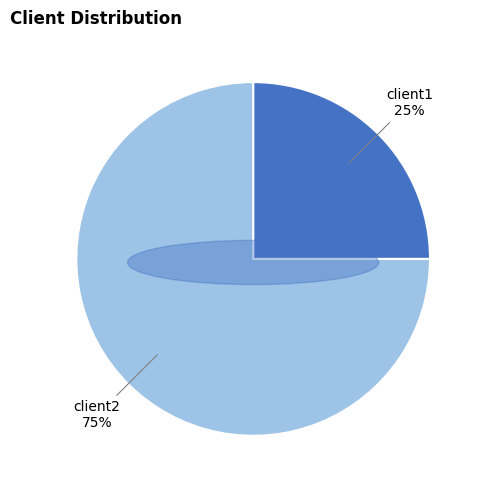

True or false: client1 accounts for 13% of the total.

False